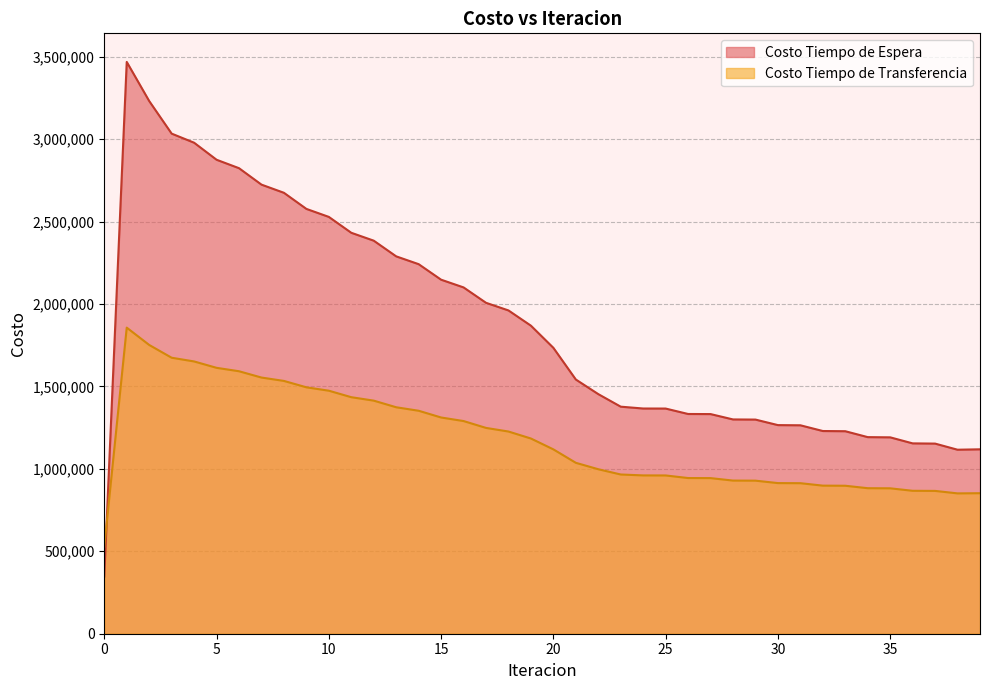

Is the value of Costo Tiempo de Transferencia at 30 greater than the value of Costo Tiempo de Espera at 26?

No